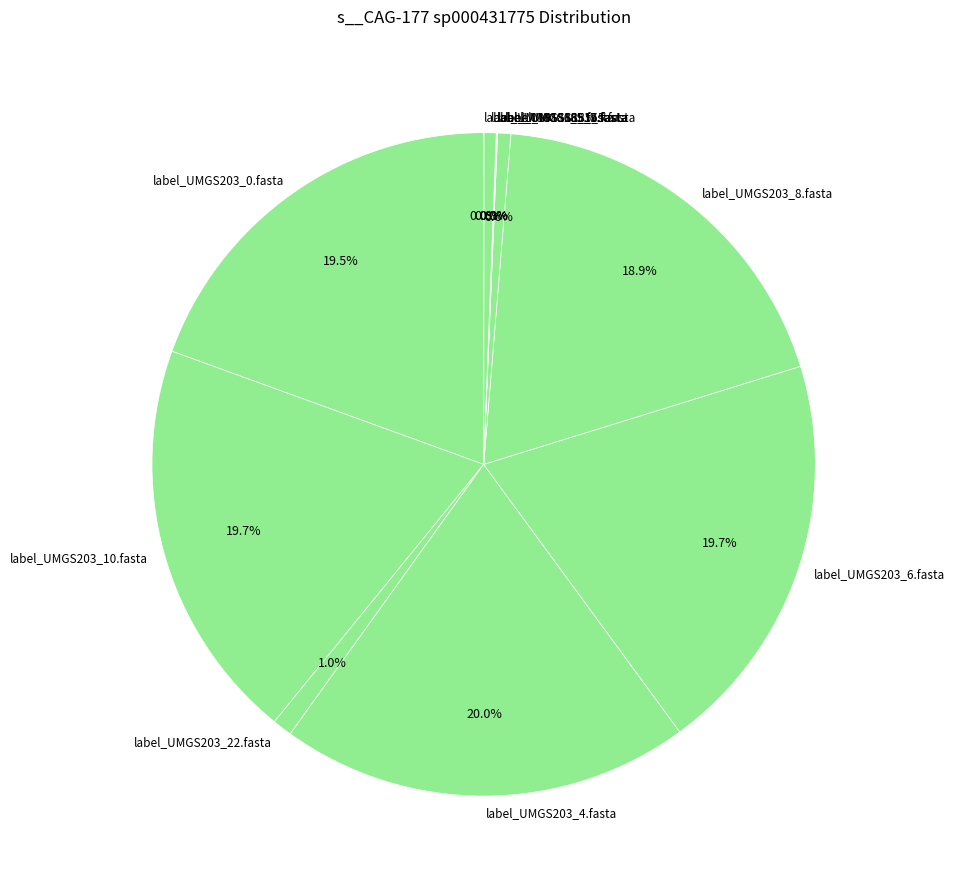

What portion of the pie excludes label_UMGS203_8.fasta?

81.1%